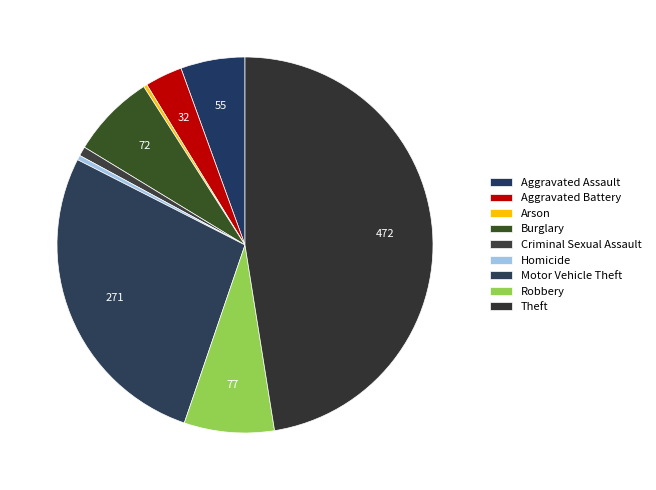

Does Theft account for over 50% of the chart?

No